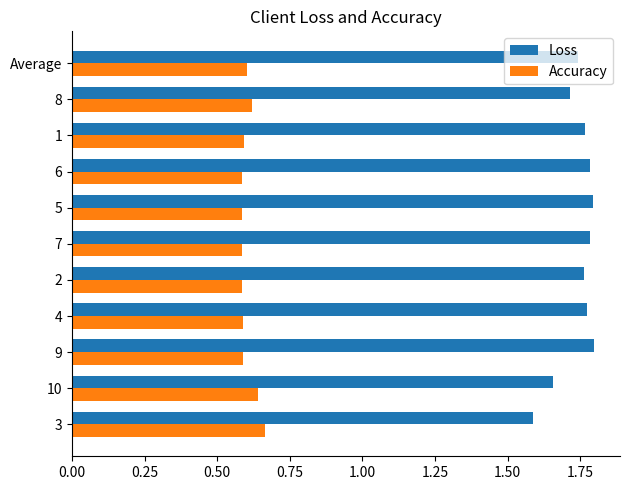

The Accuracy series shows 0.6 at 9. True or false?

True